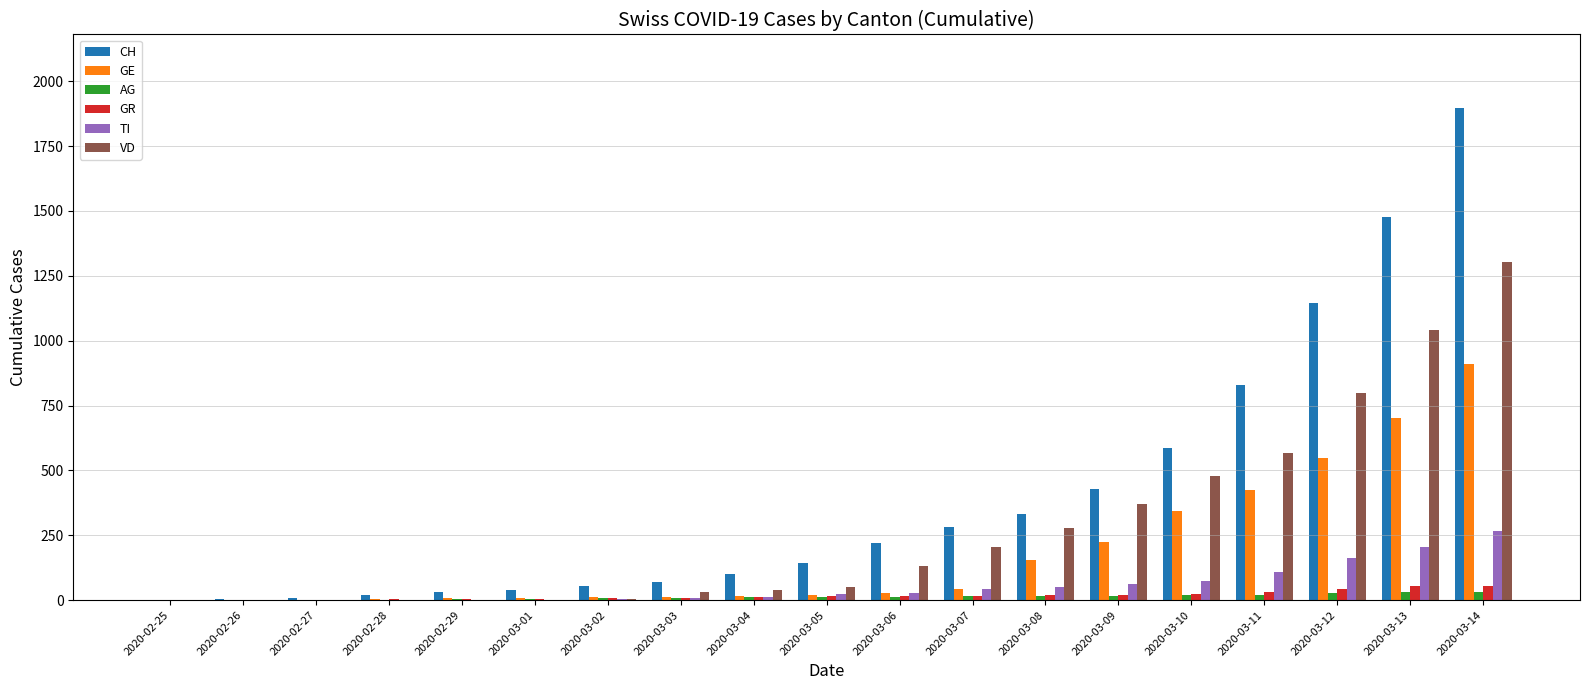

How many distinct data groups are displayed?

6